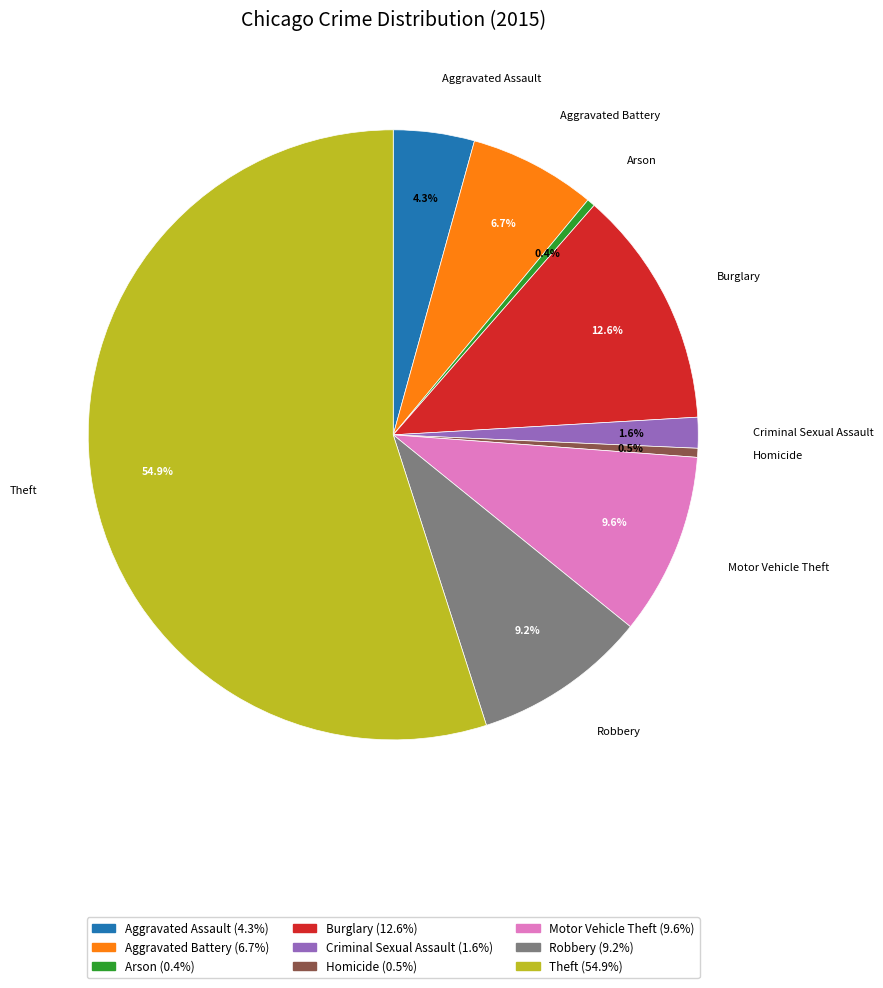

Is it true that Motor Vehicle Theft is 10% of the pie?

True